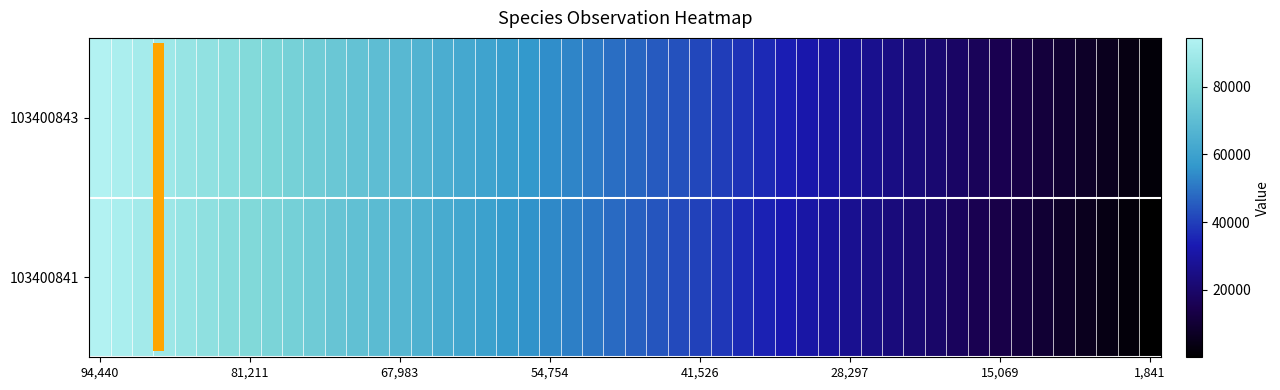

List the series in order of their overall mean, lowest first.

103400841, 103400843